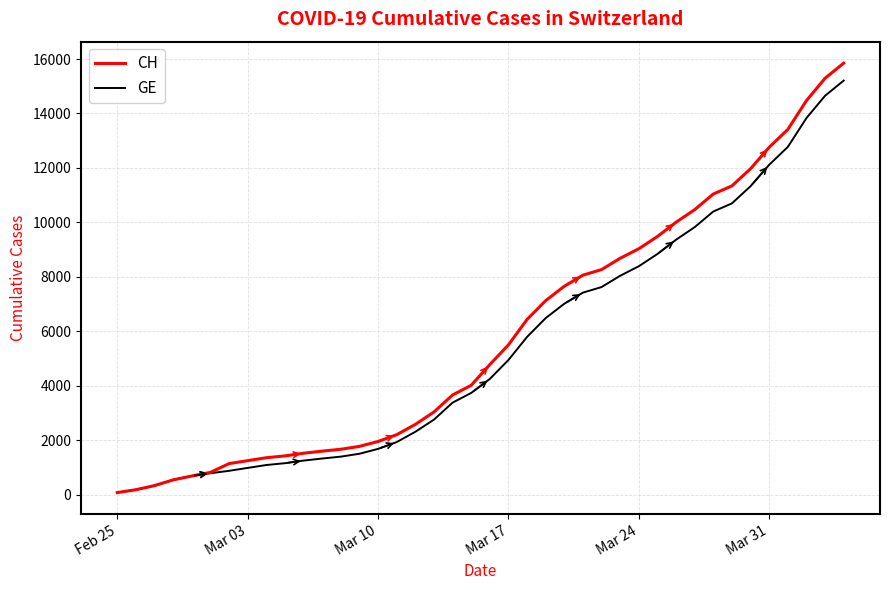

Count the number of categories in the chart.

40